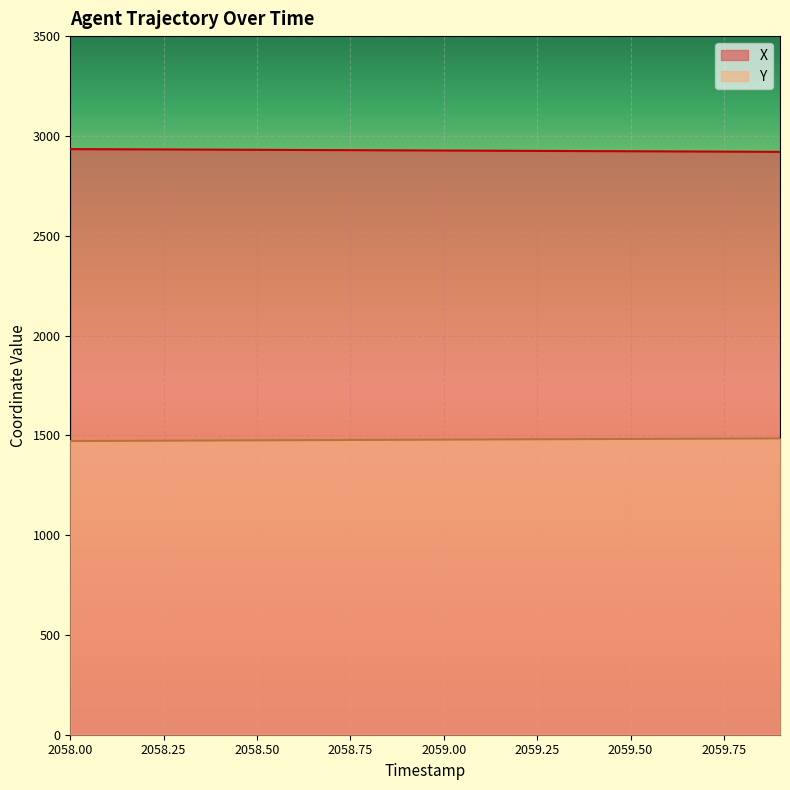

At which label does X reach its peak?

2058.00